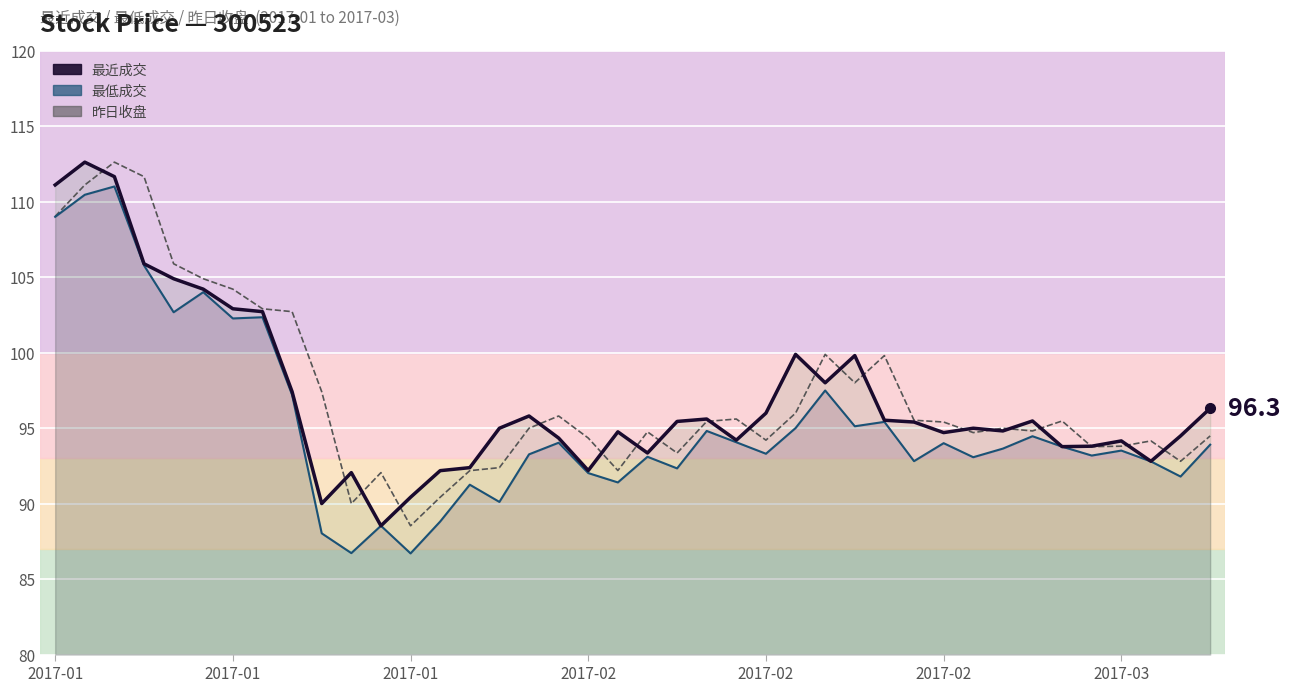

How many values in the 昨日收盘 series are below 95?

20